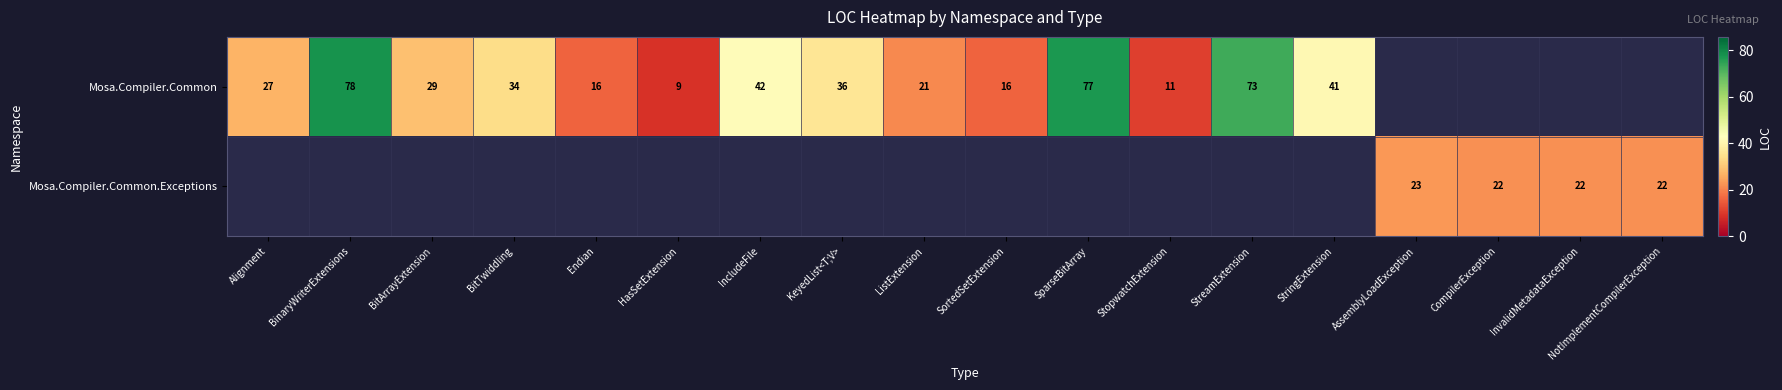

Is it true that Mosa.Compiler.Common equals 73 at StreamExtension?

True